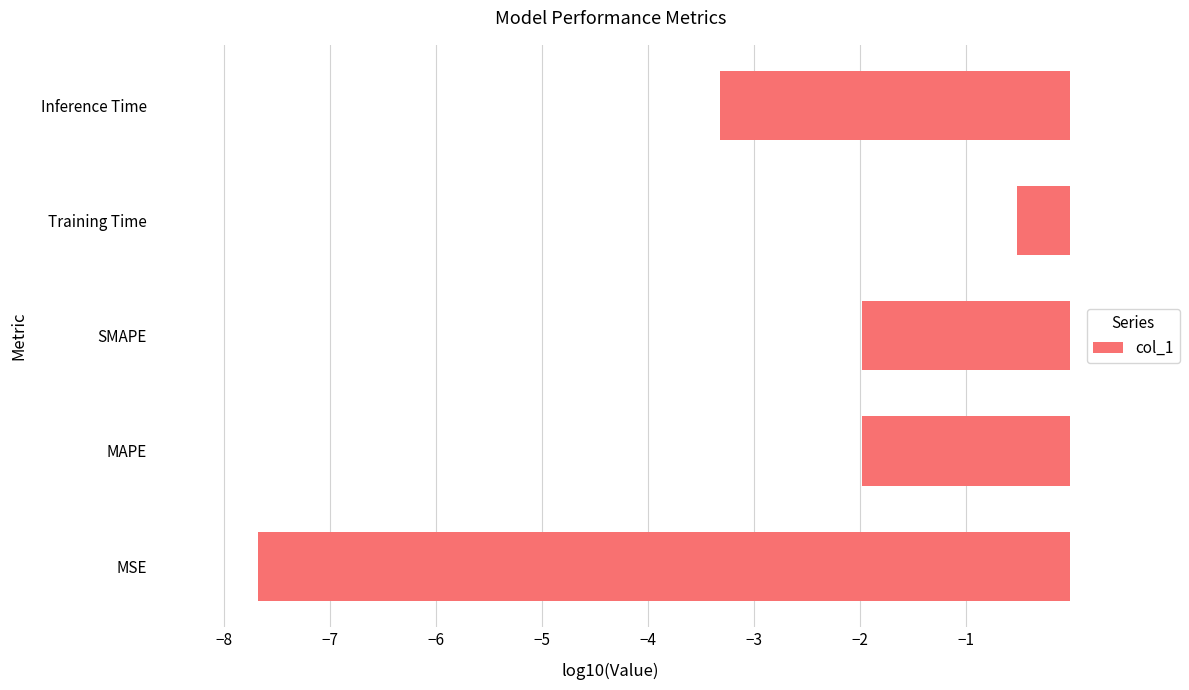

At which category does the chart reach its minimum across all series?

MSE